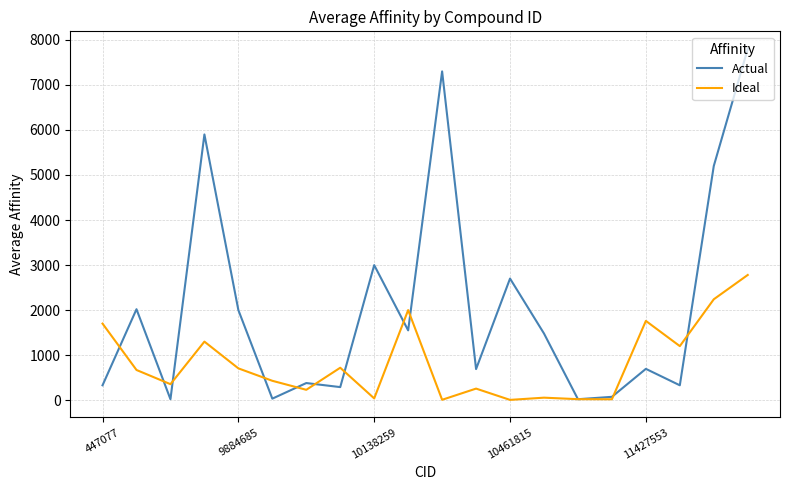

Rank the series by their average value, from lowest to highest.

Ideal, Actual